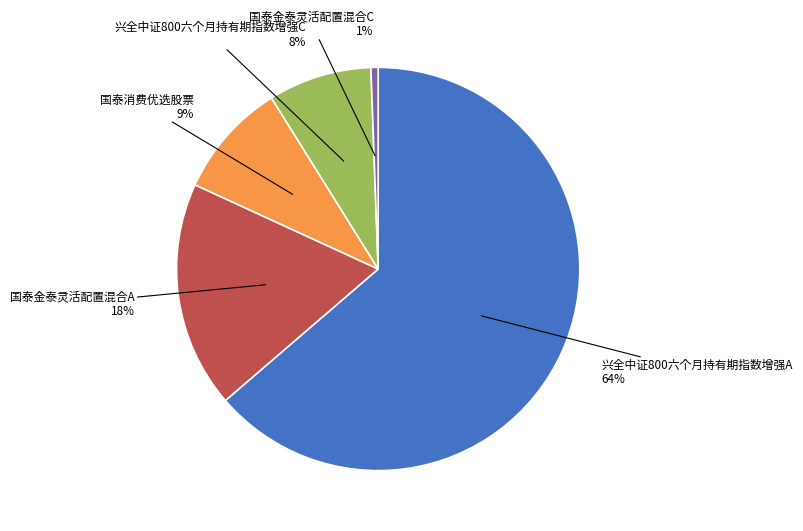

To the nearest percent, what is the difference between the largest and smallest slice percentages?

63%